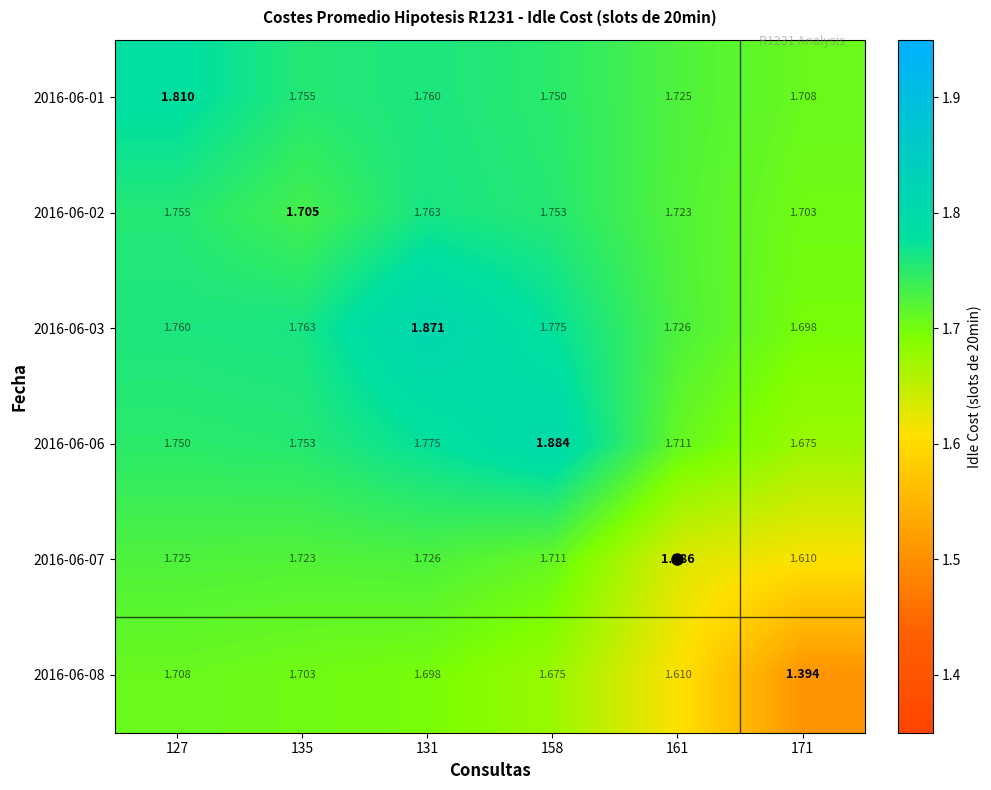

Between 135 and 131, which series saw the biggest shift?

2016-06-03